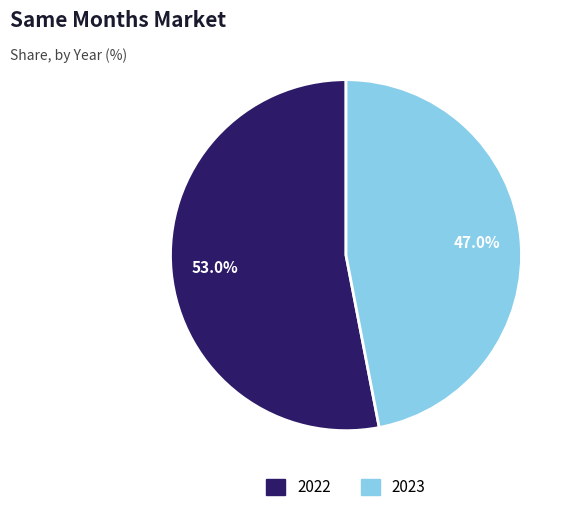

Which category has the smallest portion of the pie?

2023